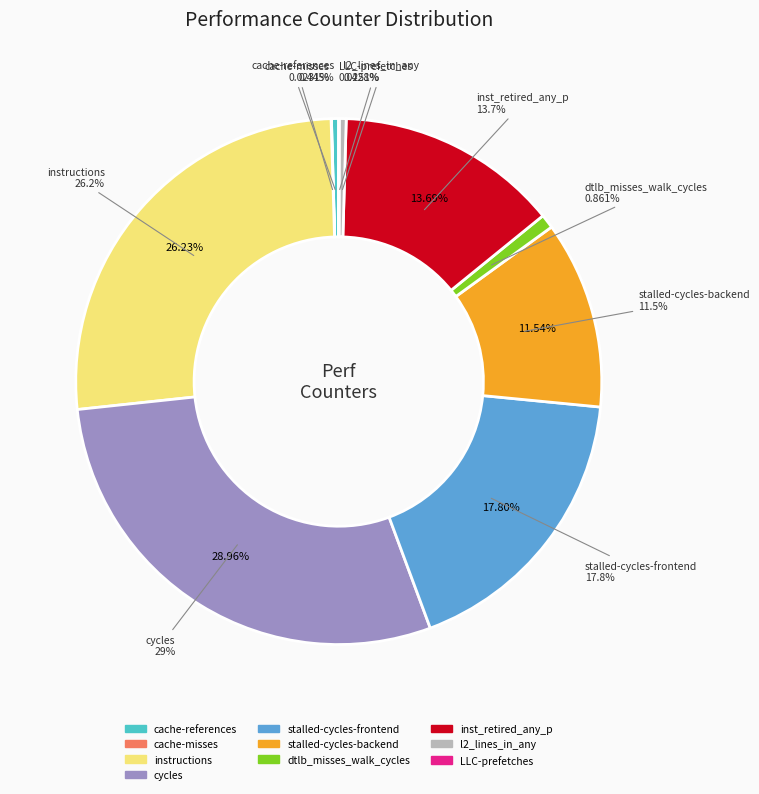

To the nearest percent, what is the difference between the largest and smallest slice percentages?

29%